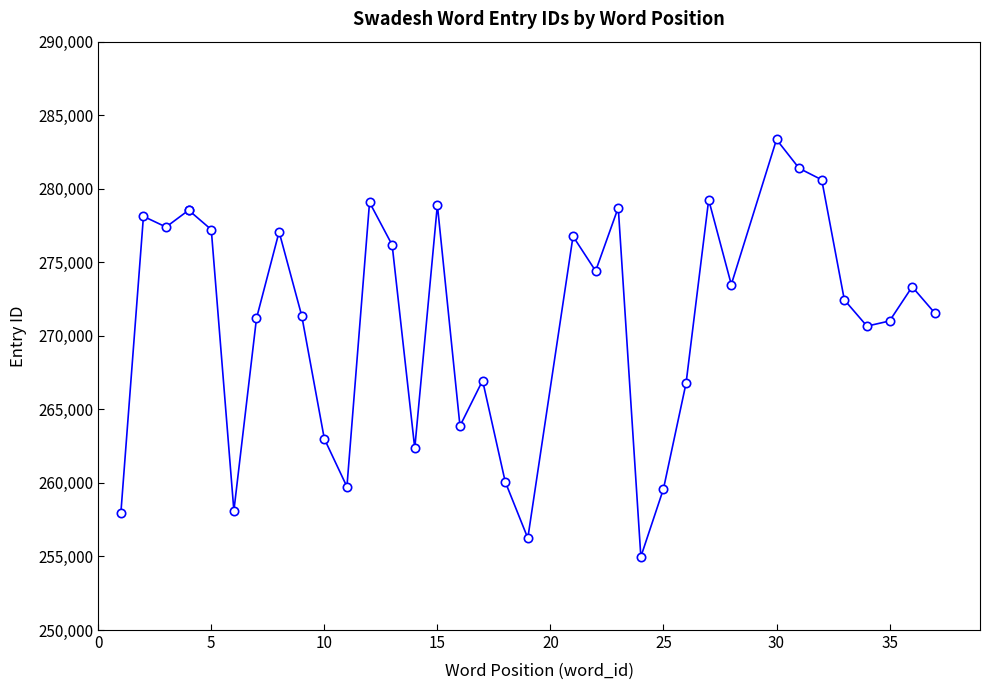

What is the greatest value displayed?

283349